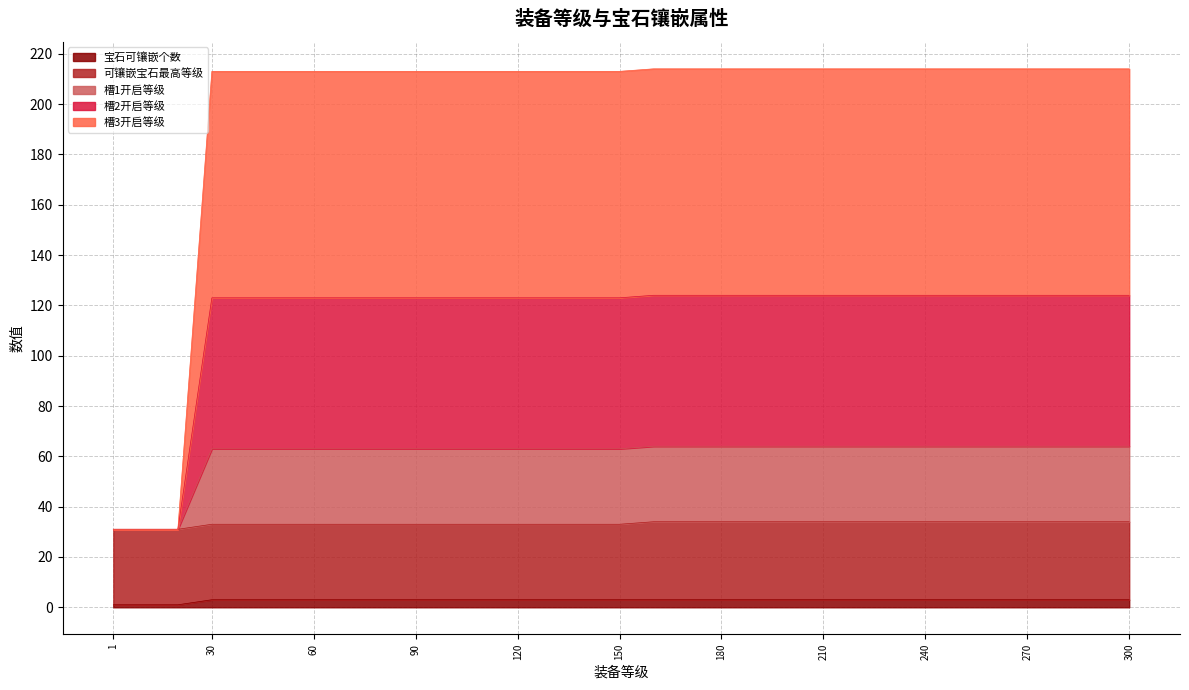

What is the minimum value shown in the chart?

1